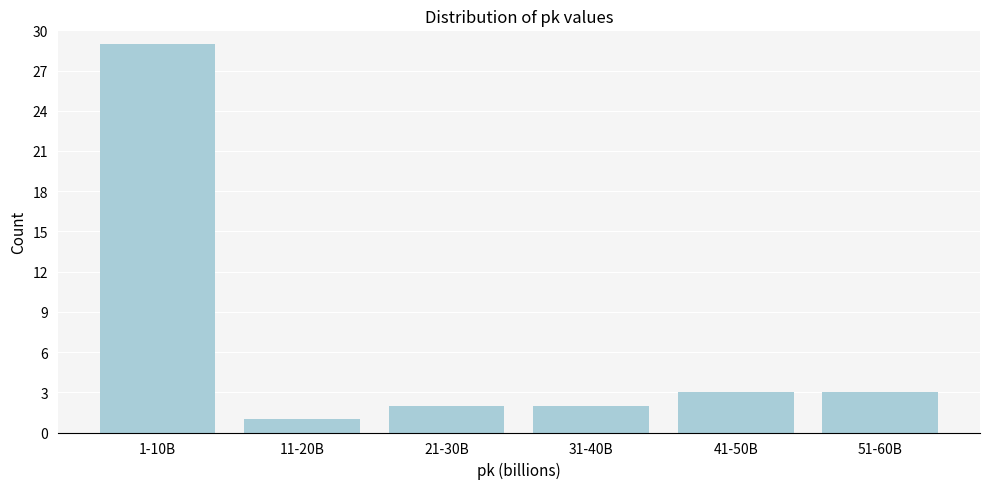

Reading right to left, what are all the values shown in this chart?

51-60B=3	41-50B=3	31-40B=2	21-30B=2	11-20B=1	1-10B=29